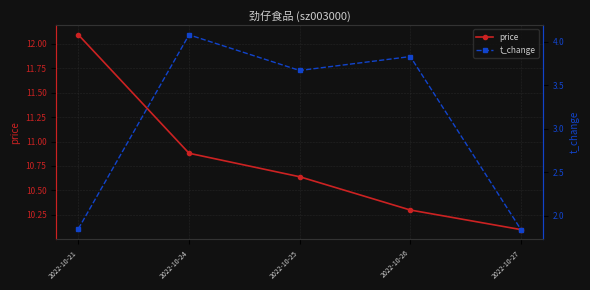

Count the t_change values in the range 1 to 3.

2